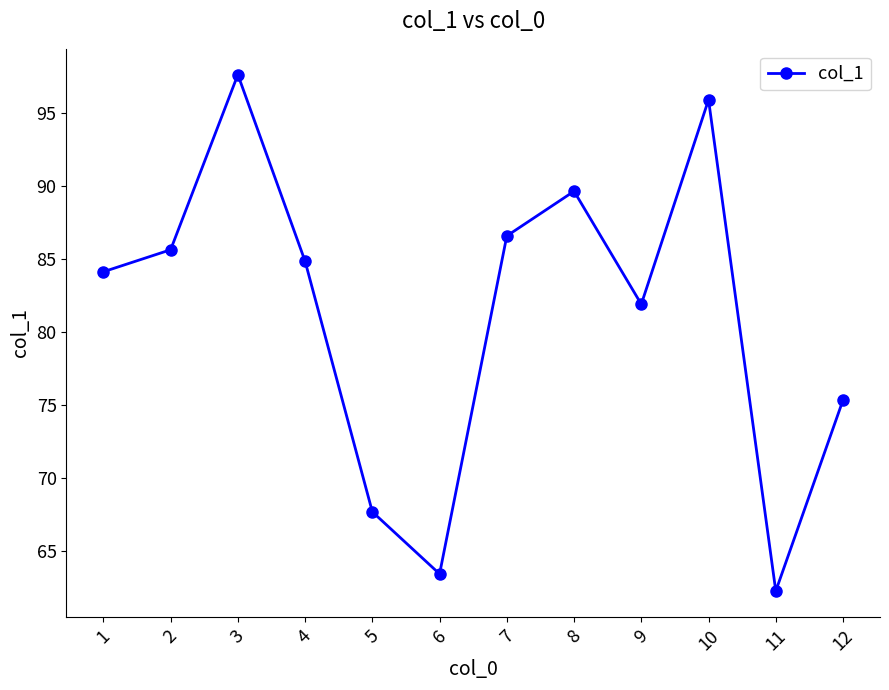

Rank the categories by value from highest to lowest.

3, 10, 8, 7, 2, 4, 1, 9, 12, 5, 6, 11